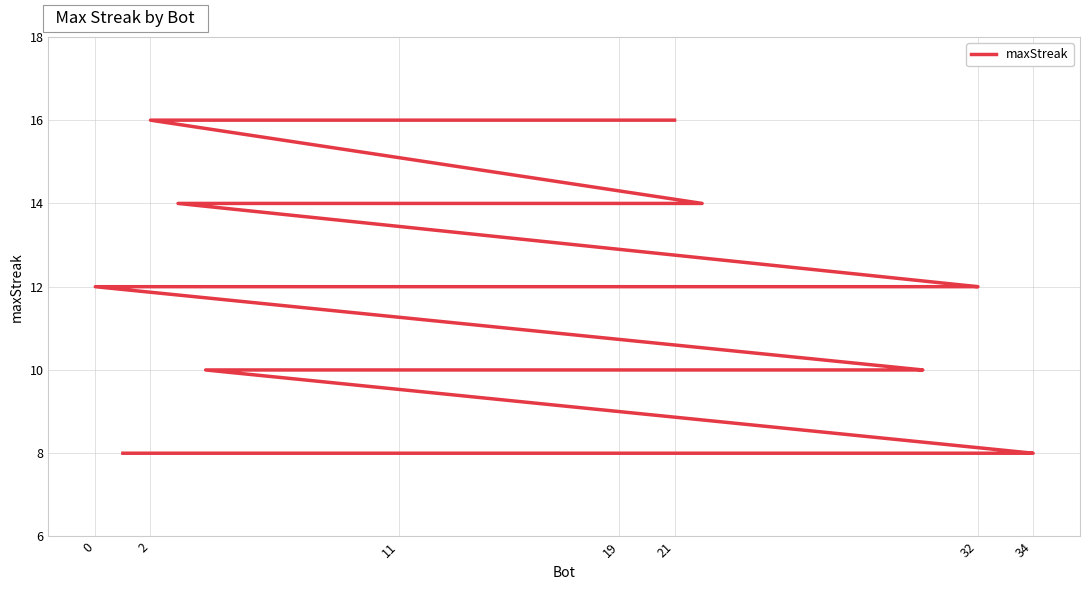

How many lines are shown in the chart?

1